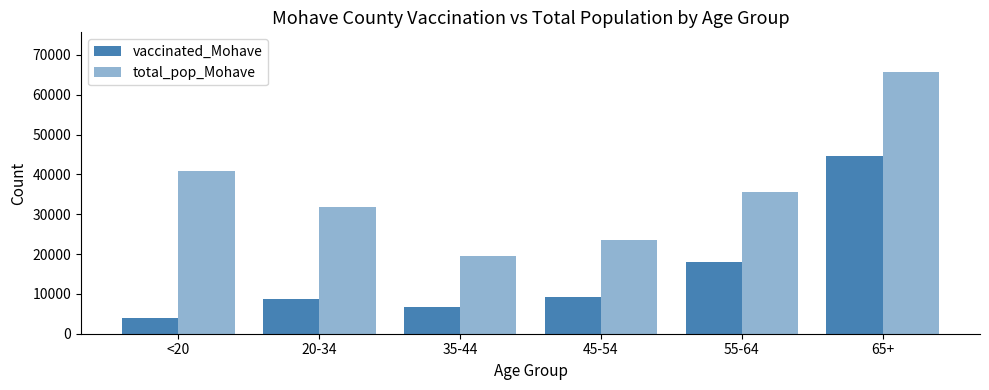

What position from the right is 20-34?

5